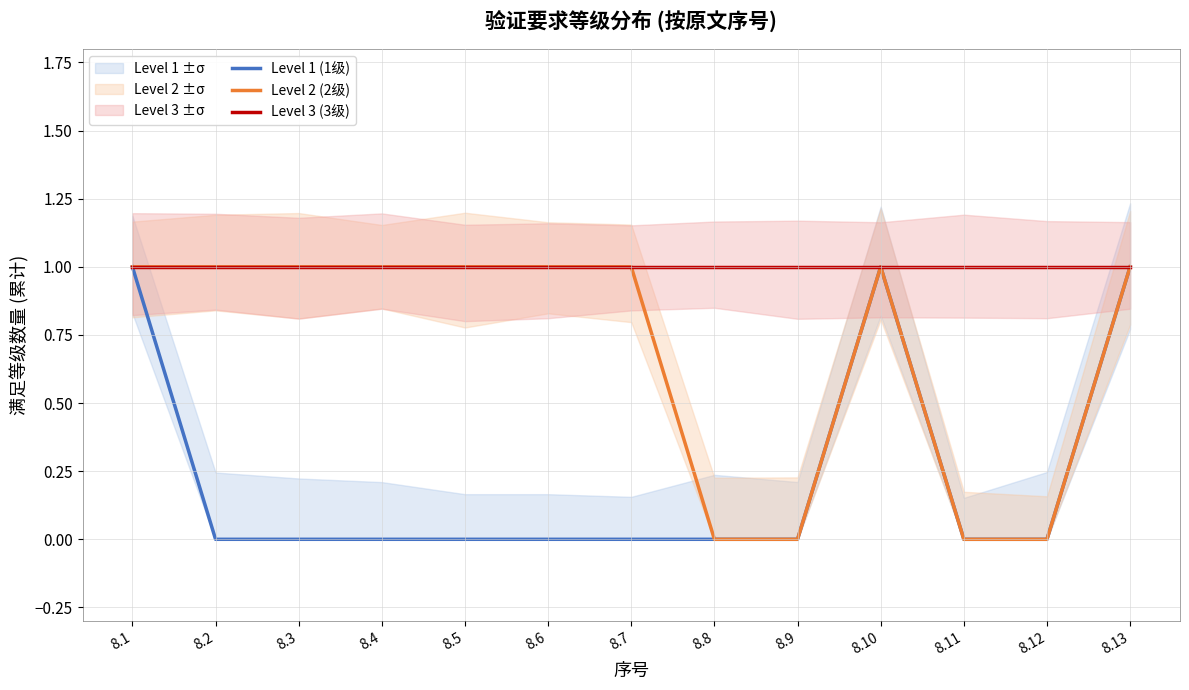

Reading left to right, what are all the values shown in this chart?

Level 1 (1级): 1	0	0	0	0	0	0	0	0	1	0	0	1
Level 2 (2级): 1	1	1	1	1	1	1	0	0	1	0	0	1
Level 3 (3级): 1	1	1	1	1	1	1	1	1	1	1	1	1